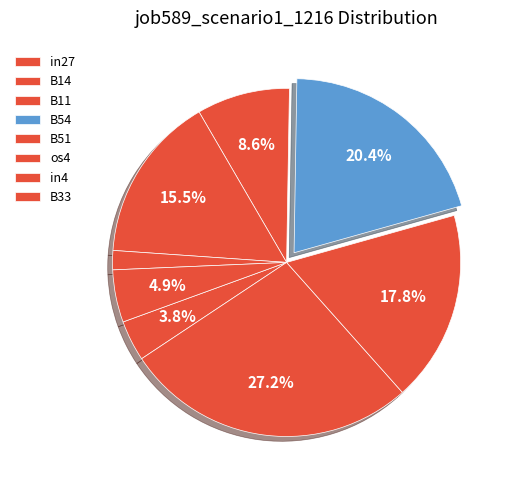

Which slice is the largest?

B14